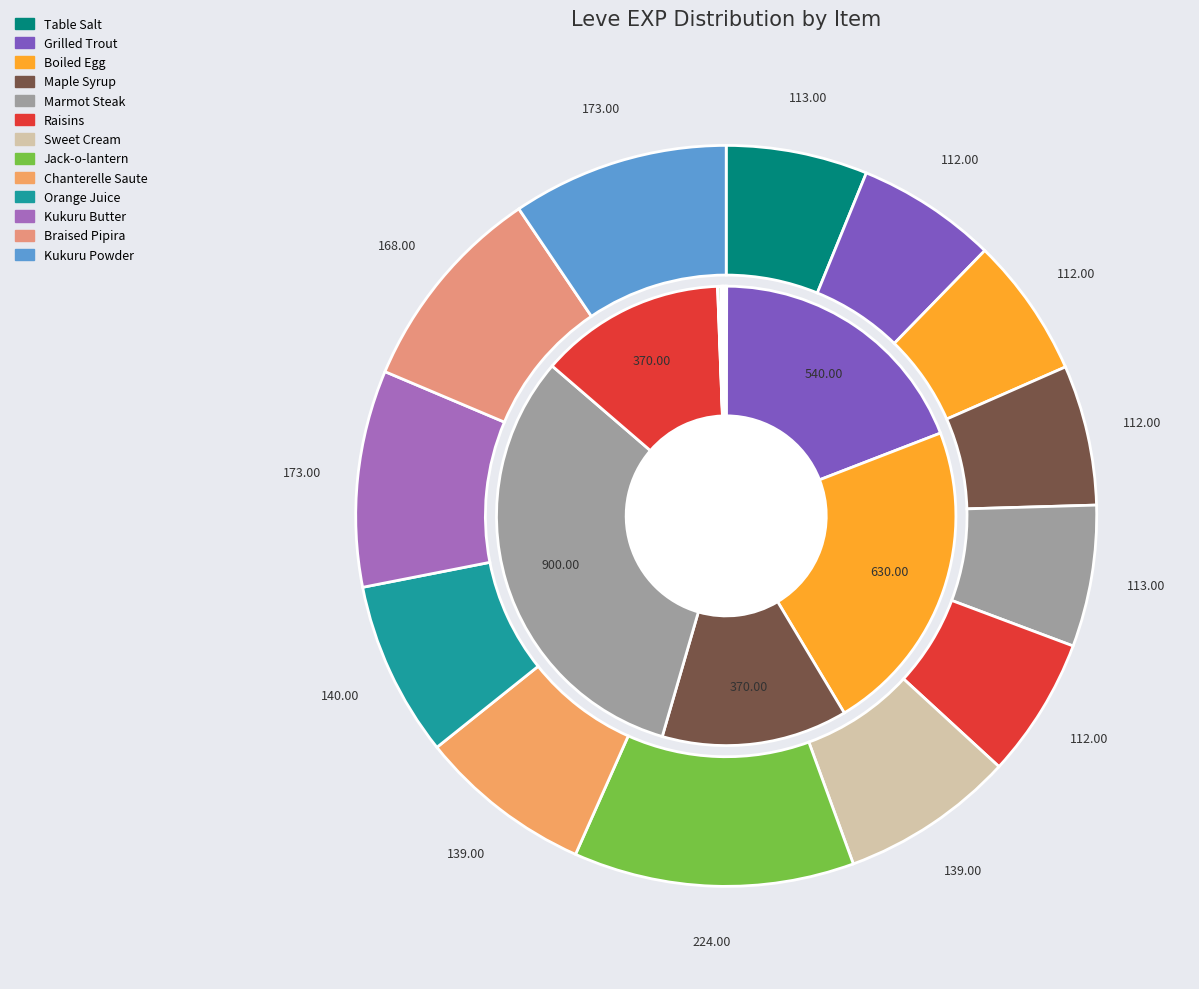

How many segments does this pie chart have?

13